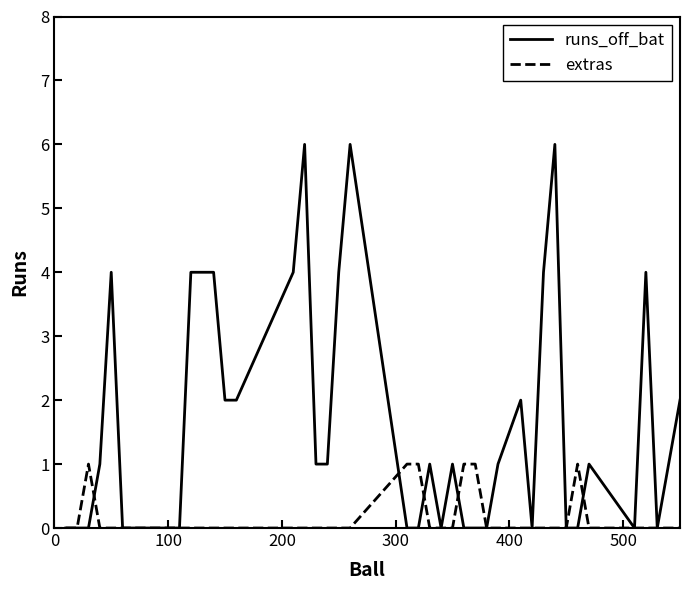

List the series in order of their overall mean, lowest first.

extras, runs_off_bat